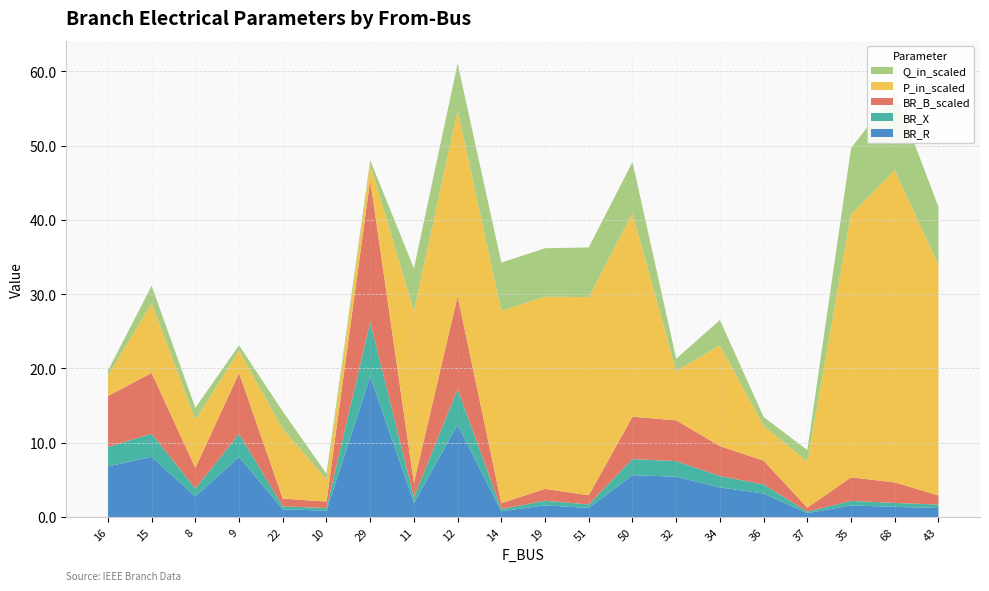

Reading left to right, transcribe all the data shown in this chart.

BR_R: 6.8	8.1	2.8	8.1	1.0	0.9	18.9	1.9	12.4	0.8	1.6	1.2	5.6	5.4	4.0	3.2	0.5	1.6	1.4	1.2
BR_X: 2.6	3.1	1.1	3.1	0.4	0.3	7.3	0.7	4.8	0.3	0.6	0.5	2.2	2.1	1.5	1.2	0.2	0.6	0.5	0.5
BR_B_scaled: 6.9	8.2	2.8	8.2	1.1	0.9	19.1	1.9	12.5	0.8	1.6	1.2	5.7	5.5	4.0	3.2	0.5	3.2	2.8	1.2
P_in_scaled: 2.7	9.4	6.5	3.0	9.4	3.0	2.1	23.1	25.0	25.9	25.9	26.6	27.4	6.6	13.6	4.7	6.2	35.4	42.0	31.0
Q_in_scaled: 0.7	2.4	1.6	0.8	2.4	0.8	0.5	5.8	6.3	6.5	6.5	6.7	6.9	1.7	3.4	1.2	1.6	8.9	10.6	7.8